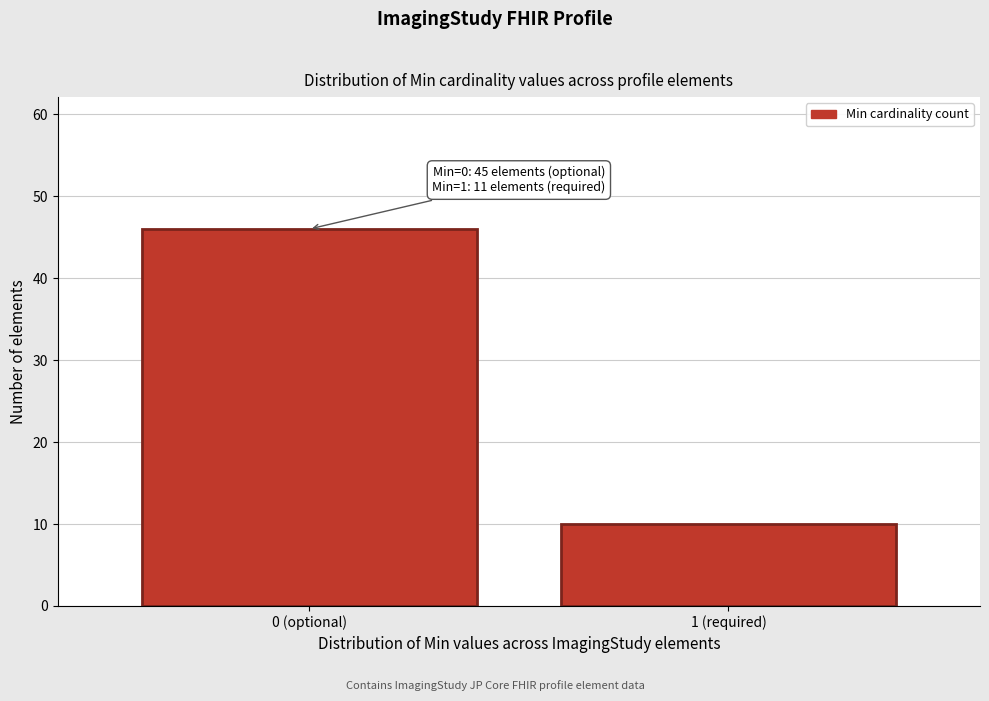

Reading left to right, list all the values displayed in this chart.

46	10